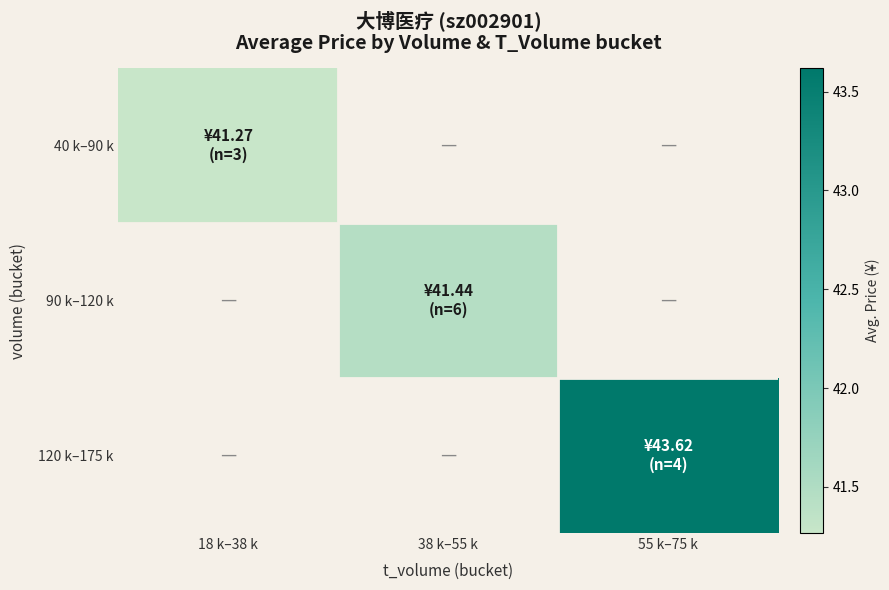

At how many categories does at least one series exceed 42?

1